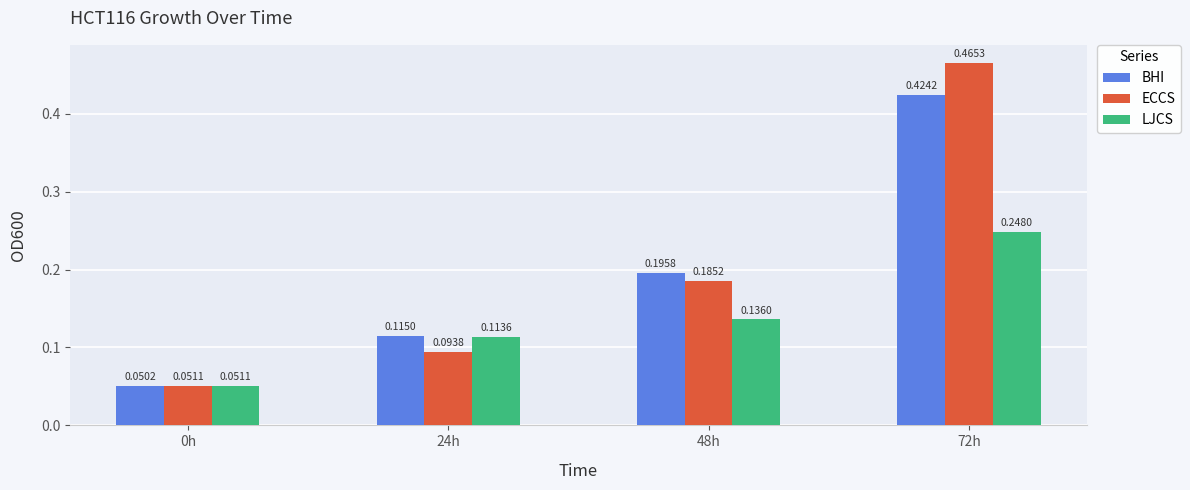

Does the chart contain stacked bars?

No